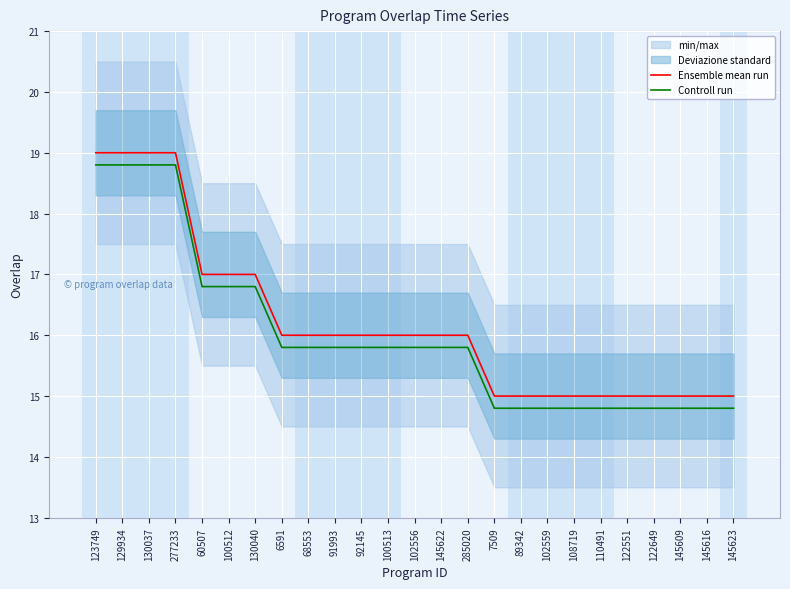

At 145616, list the series in order from largest to smallest.

Ensemble mean run, Controll run